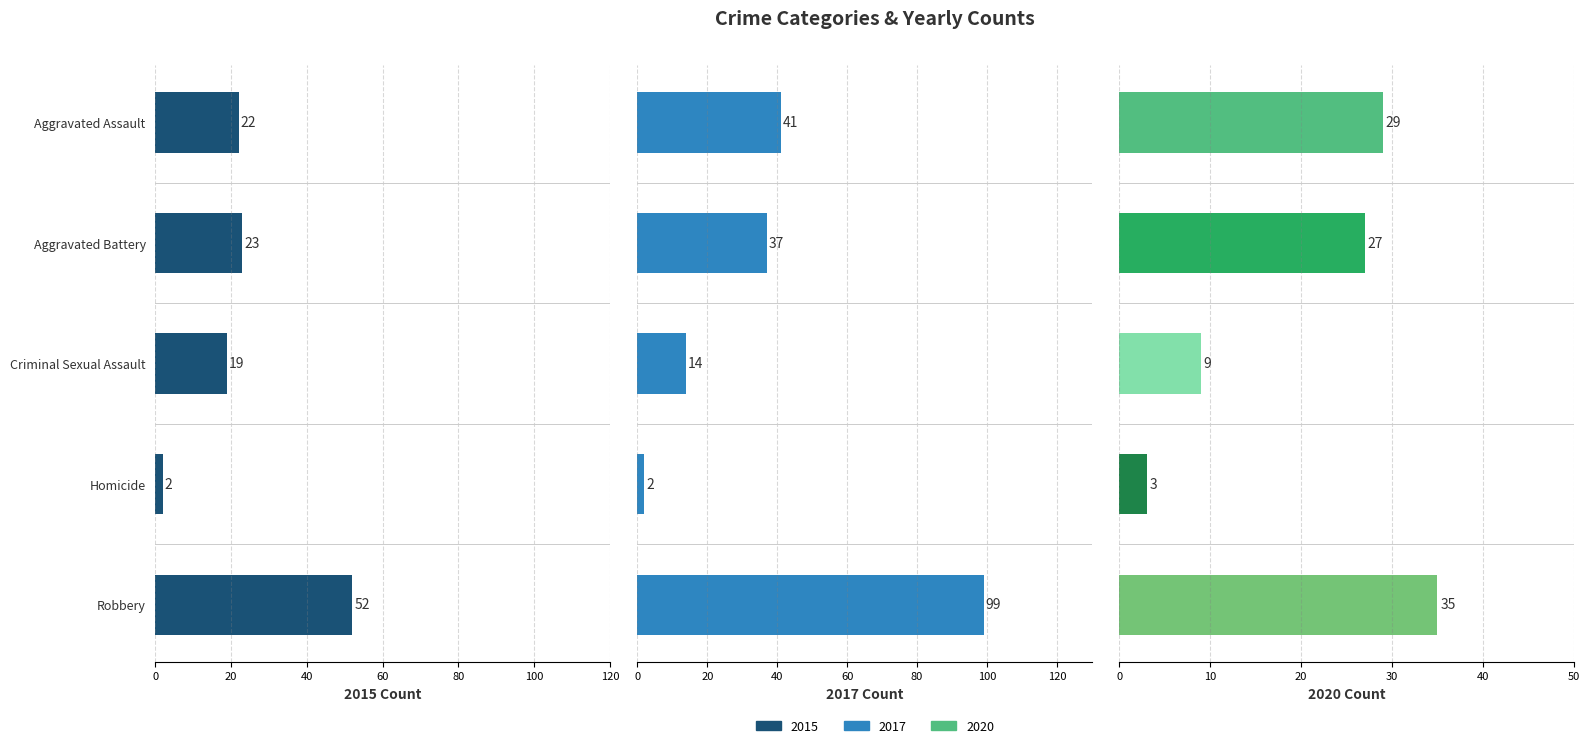

How many values in the 2020 series are below 27?

2